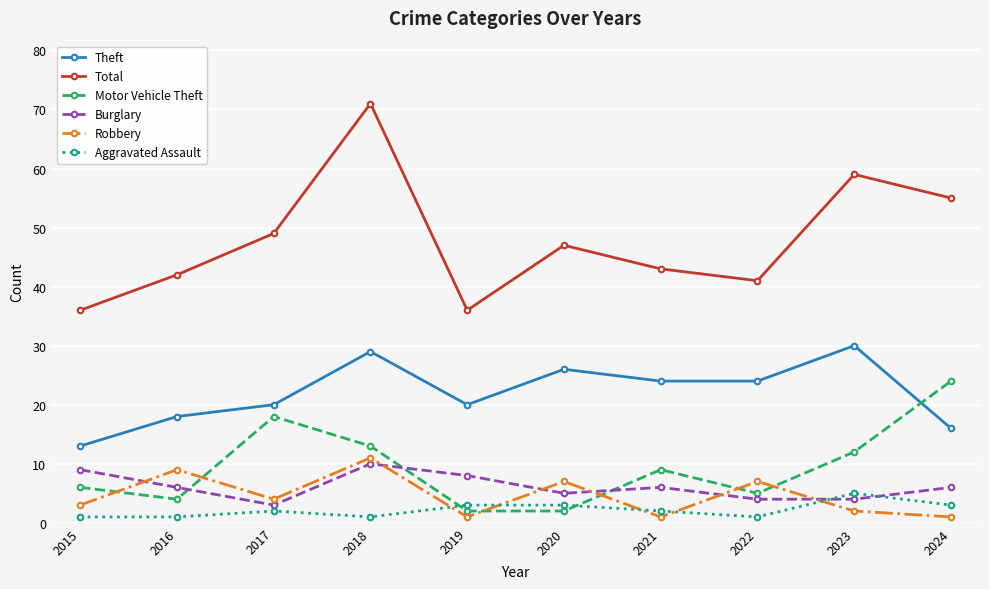

True or false: Theft has more than 0 interior local peaks.

True